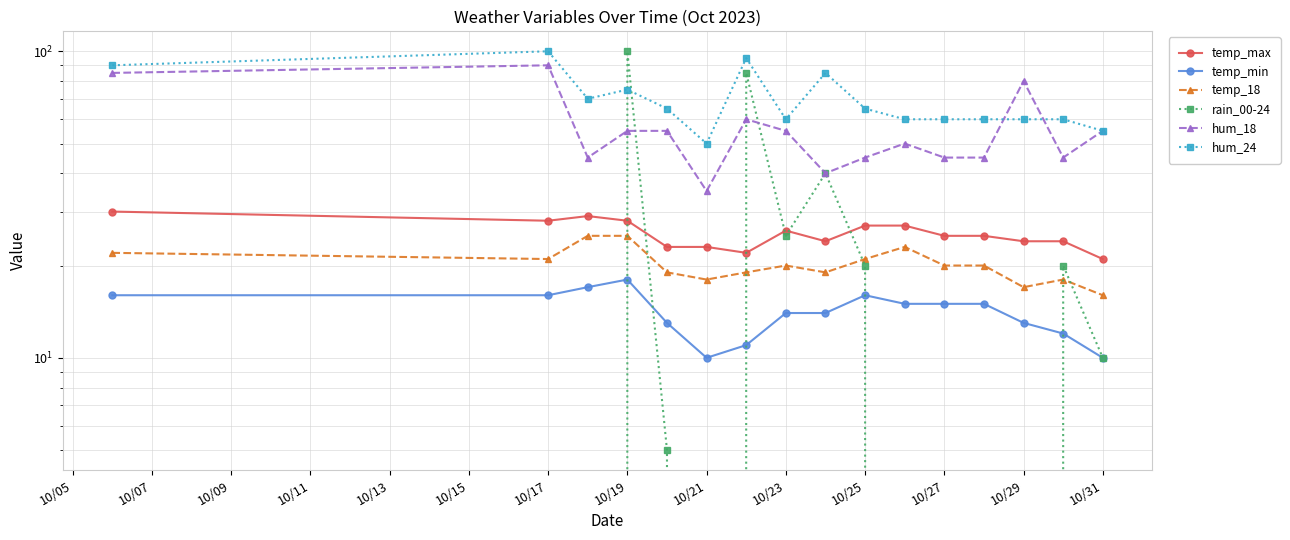

What is the average value of the temp_max series?

25